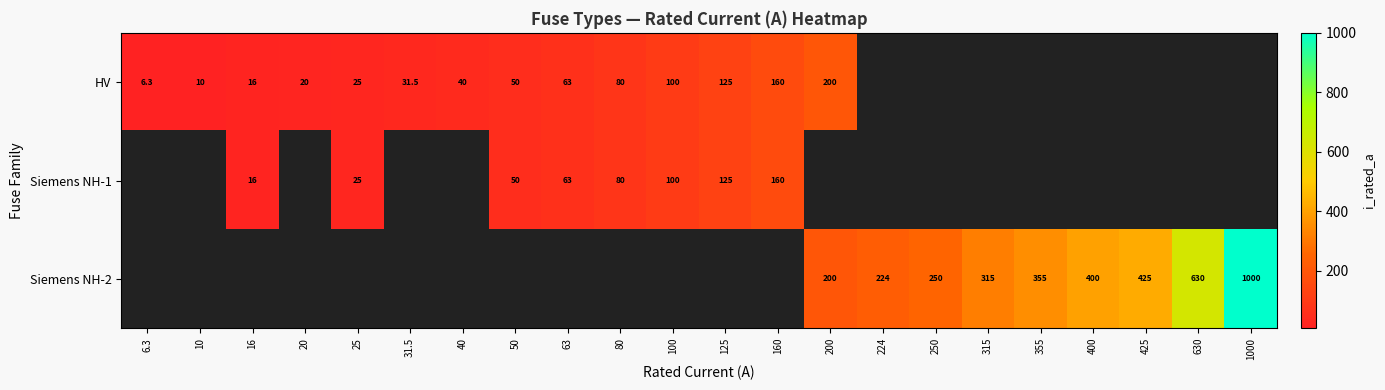

What is the sum of the Siemens NH-2 values at 425 and 315?

740.0